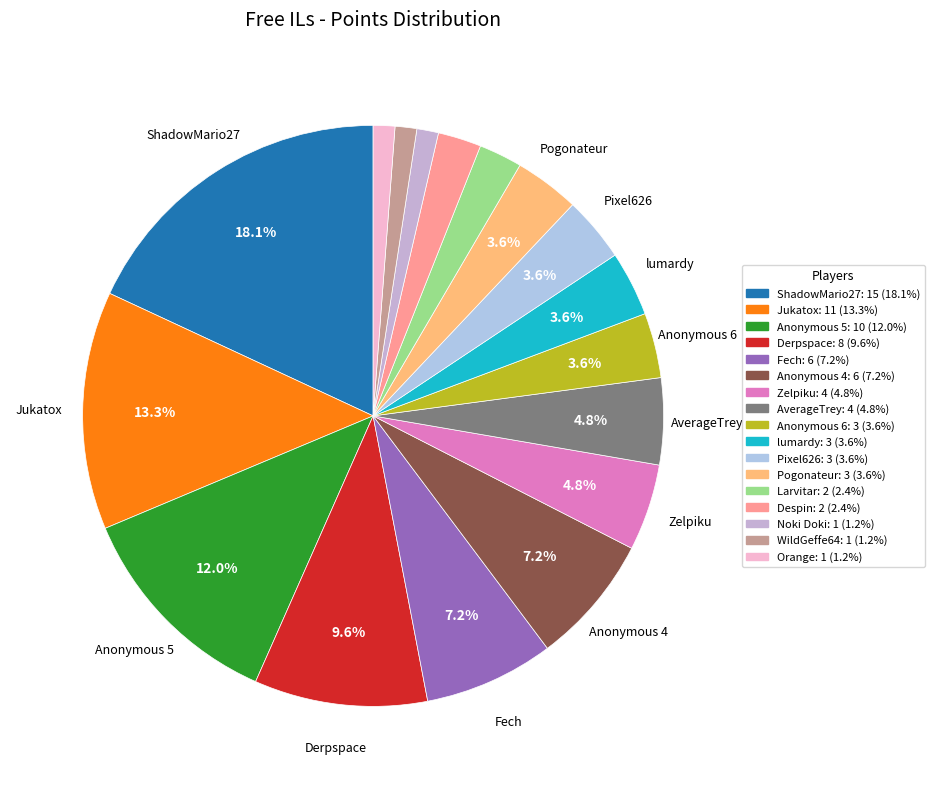

What percentage do Zelpiku and lumardy together represent?

8.4%